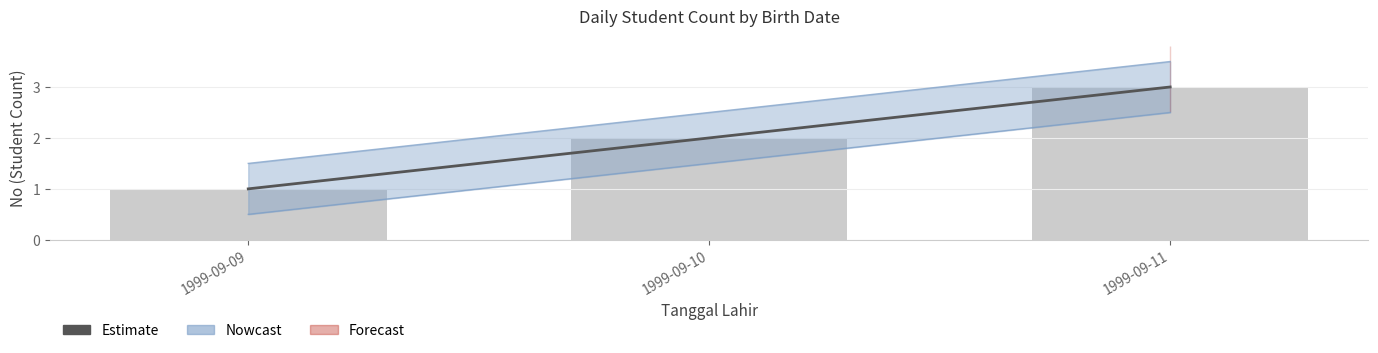

List the labels in order of value, largest first.

1999-09-11, 1999-09-10, 1999-09-09